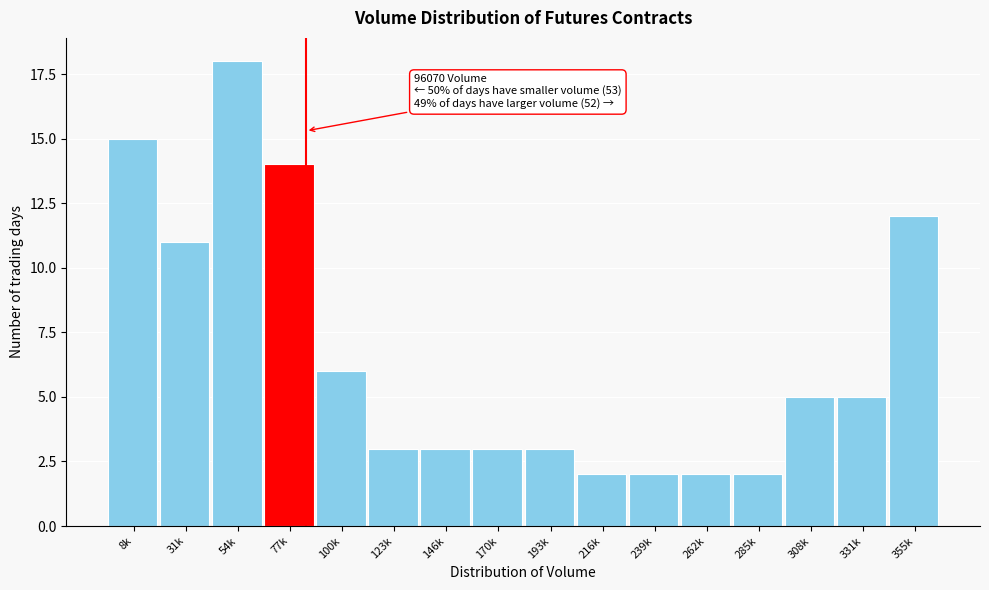

Reading left to right, what are all the values shown in this chart?

8k=15	31k=11	54k=18	77k=14	100k=6	123k=3	146k=3	170k=3	193k=3	216k=2	239k=2	262k=2	285k=2	308k=5	331k=5	355k=12